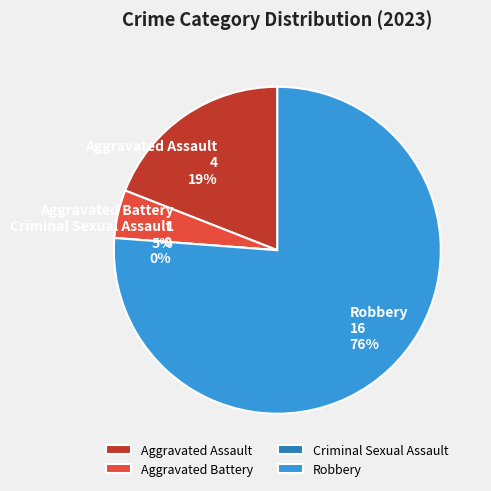

Which category has the smallest portion of the pie?

Criminal Sexual Assault